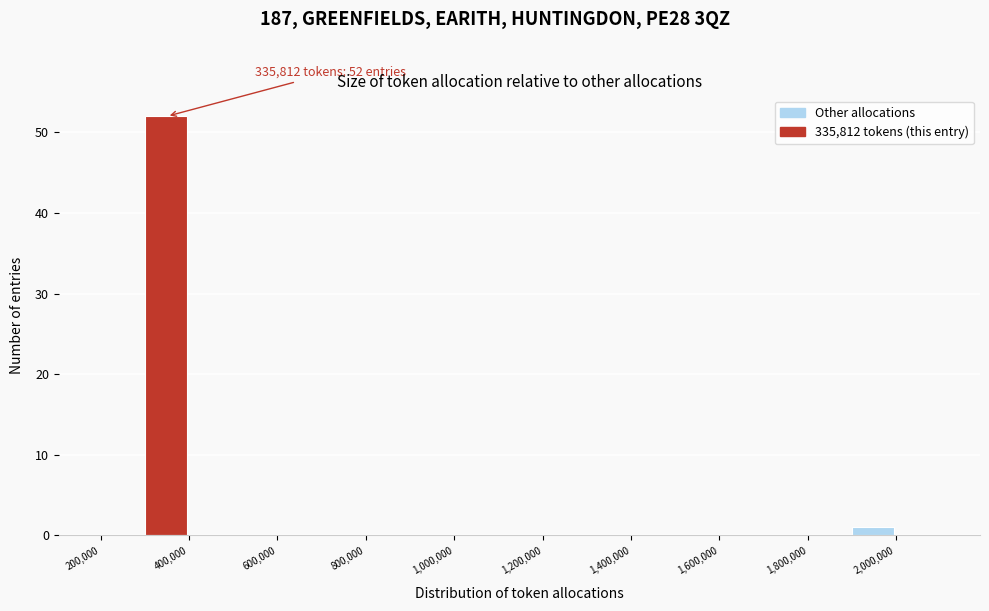

Over which range of the x-axis is the bar tallest?

300000 to 400000